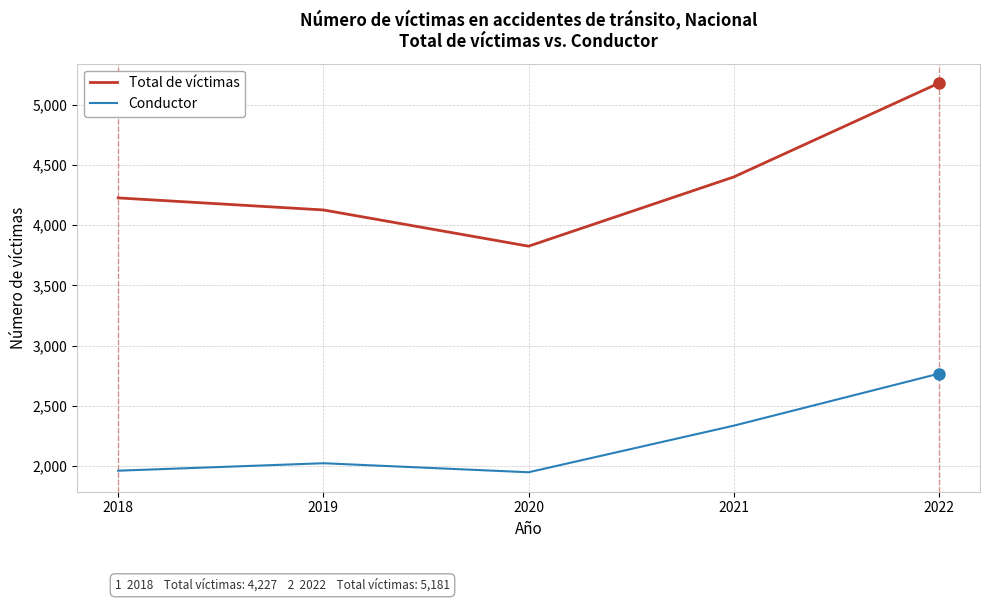

True or false: Conductor and Total de víctimas intersect in this chart.

False